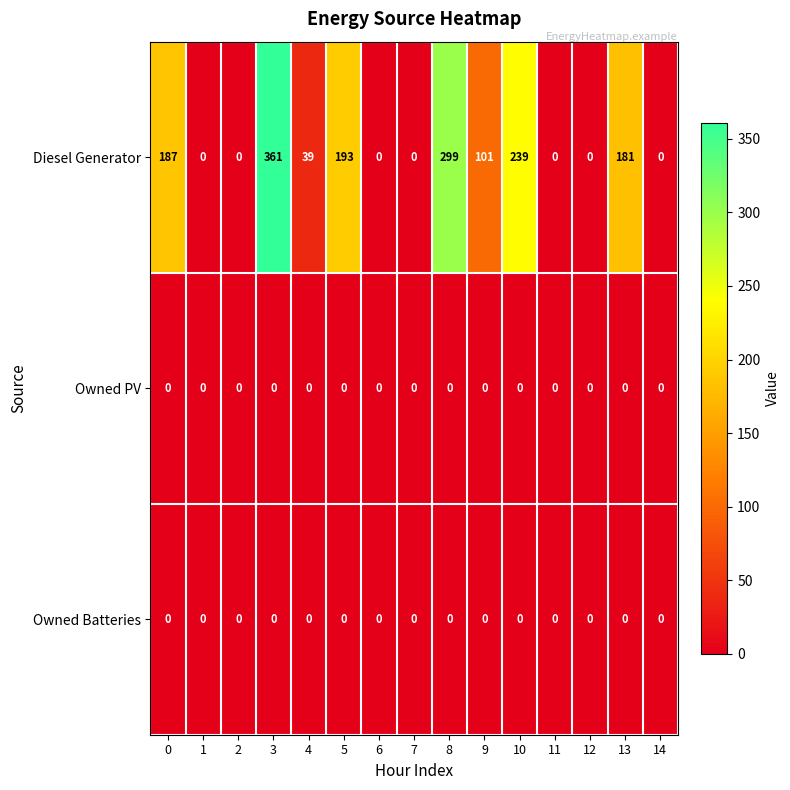

Is it true that Diesel Generator equals 0 at 7?

True